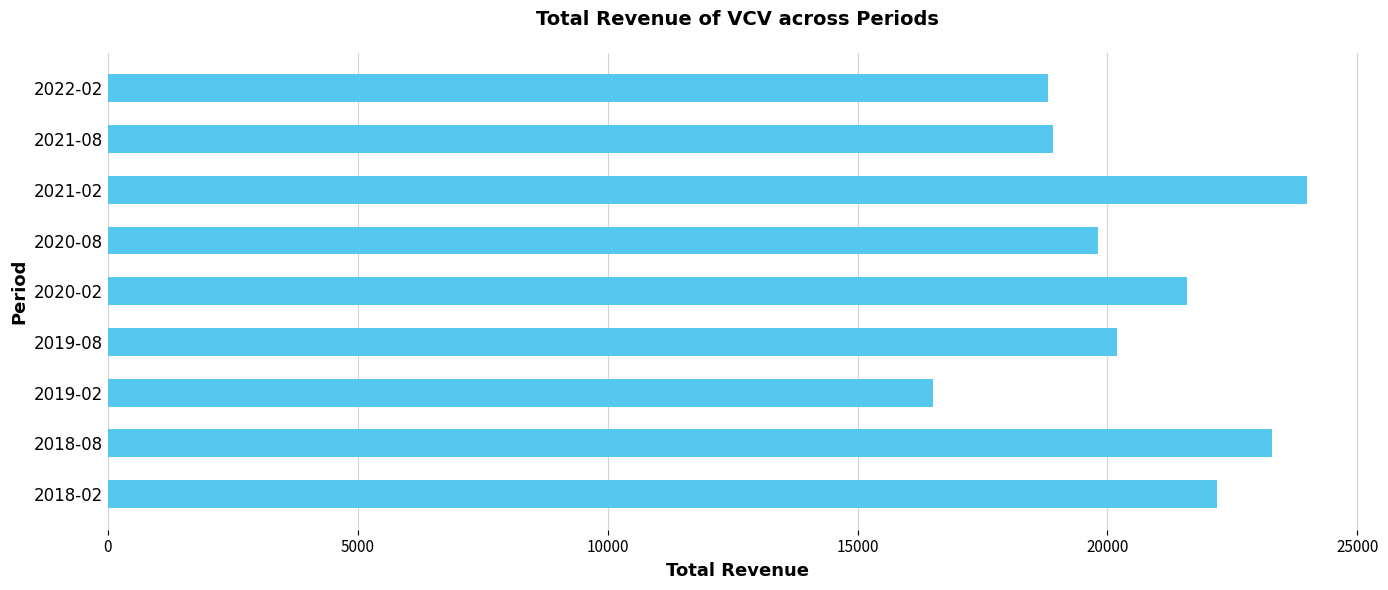

Read the value at 2018-02, to the nearest 10.

22200